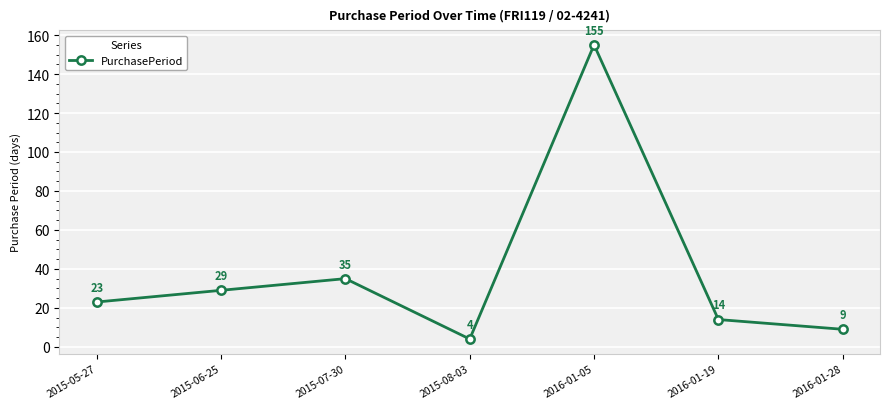

Between 2016-01-28 and 2015-08-03, which is larger?

2016-01-28